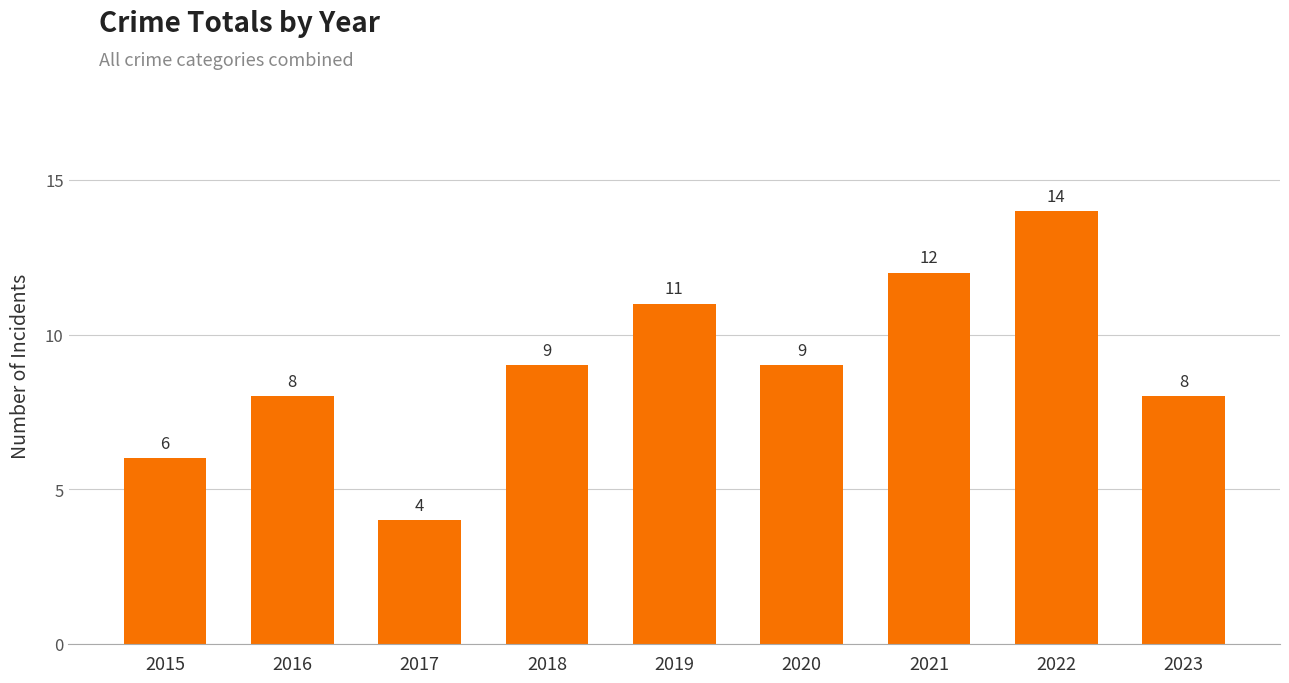

At which category does the chart reach its minimum across all series?

2017